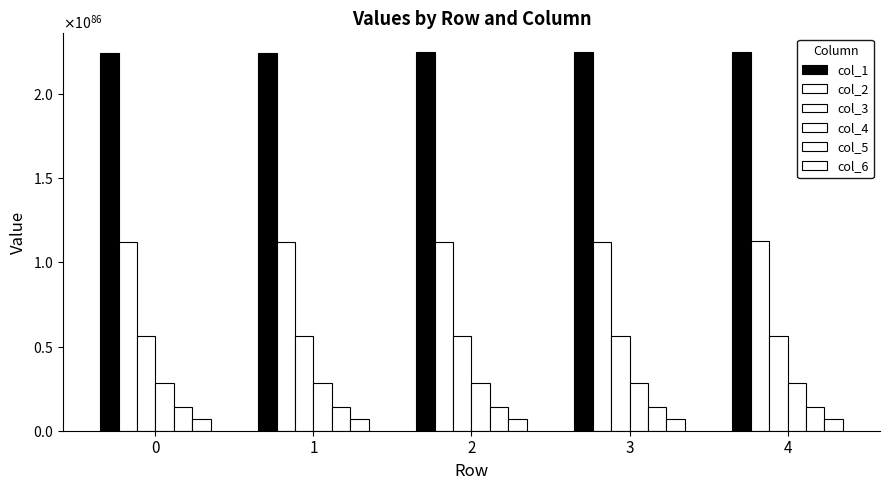

List the series in order of their peak value, lowest first.

col_6, col_5, col_4, col_3, col_2, col_1